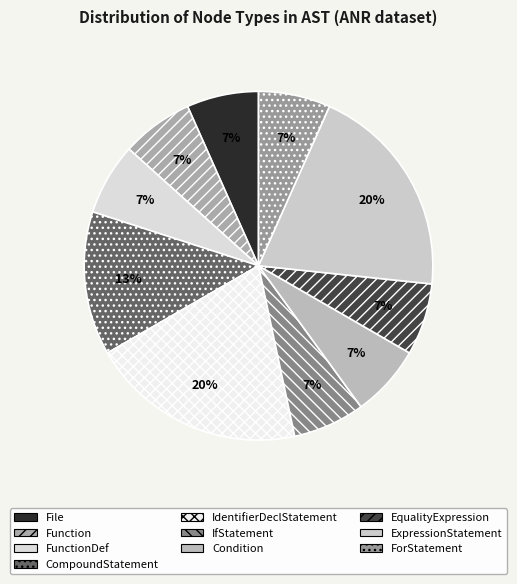

To the nearest percent, what portion does Function represent?

7%